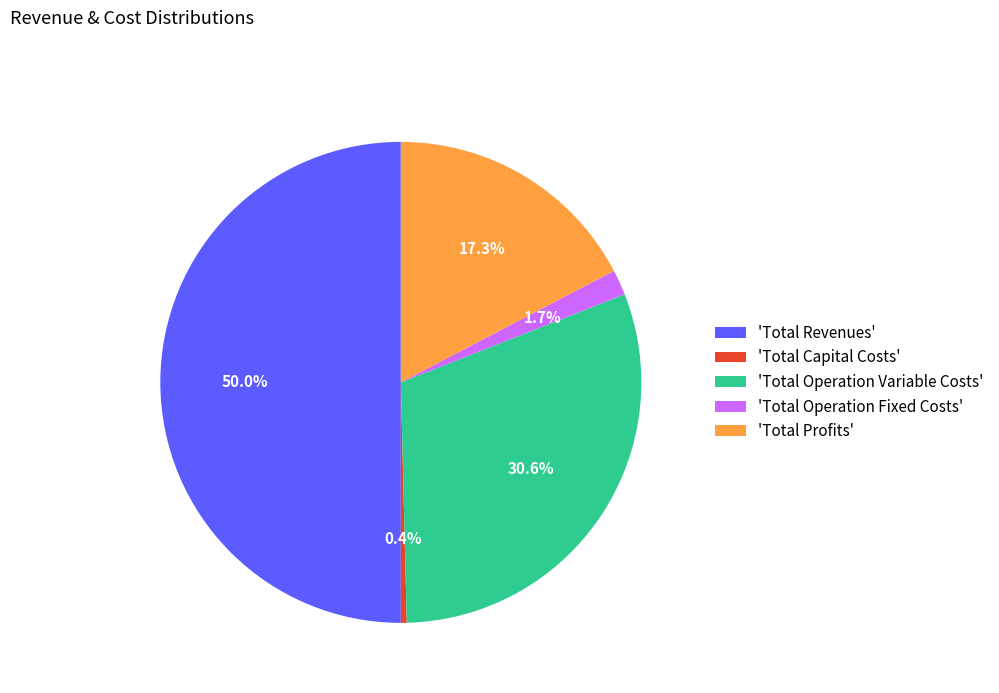

What is the ratio of the value at 'Total Operation Fixed Costs' to the value at 'Total Capital Costs'?

4.3